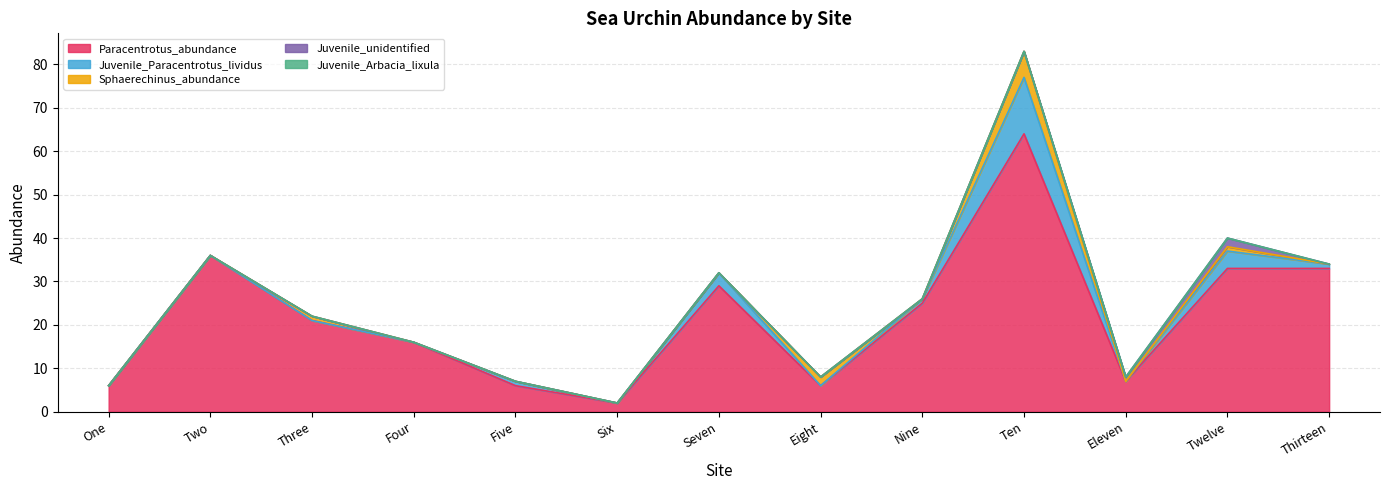

True or false: Paracentrotus_abundance and Juvenile_Paracentrotus_lividus cross at least once.

False